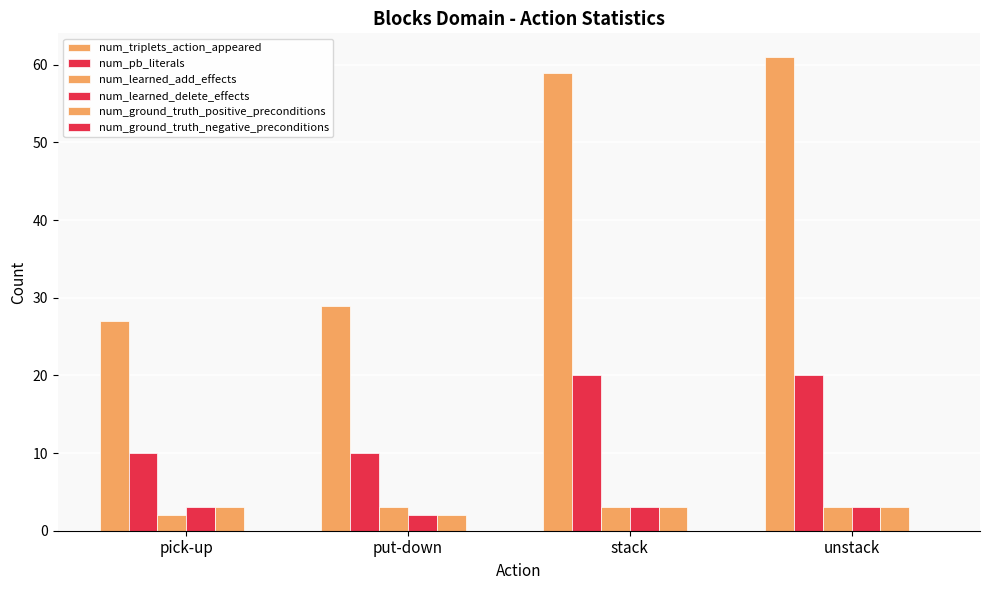

How many groups of bars are there?

4